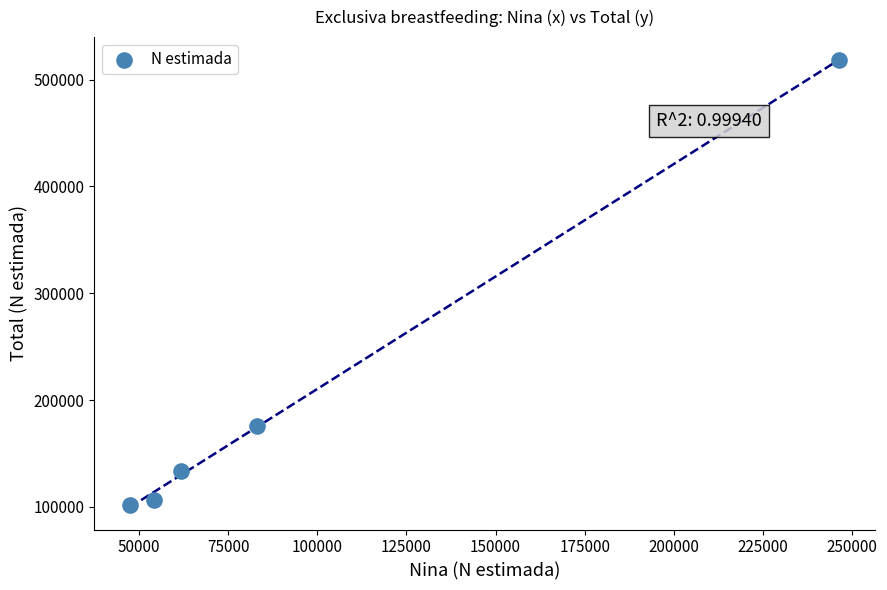

What Y value in the scatter plot is closest to 310272?

176154